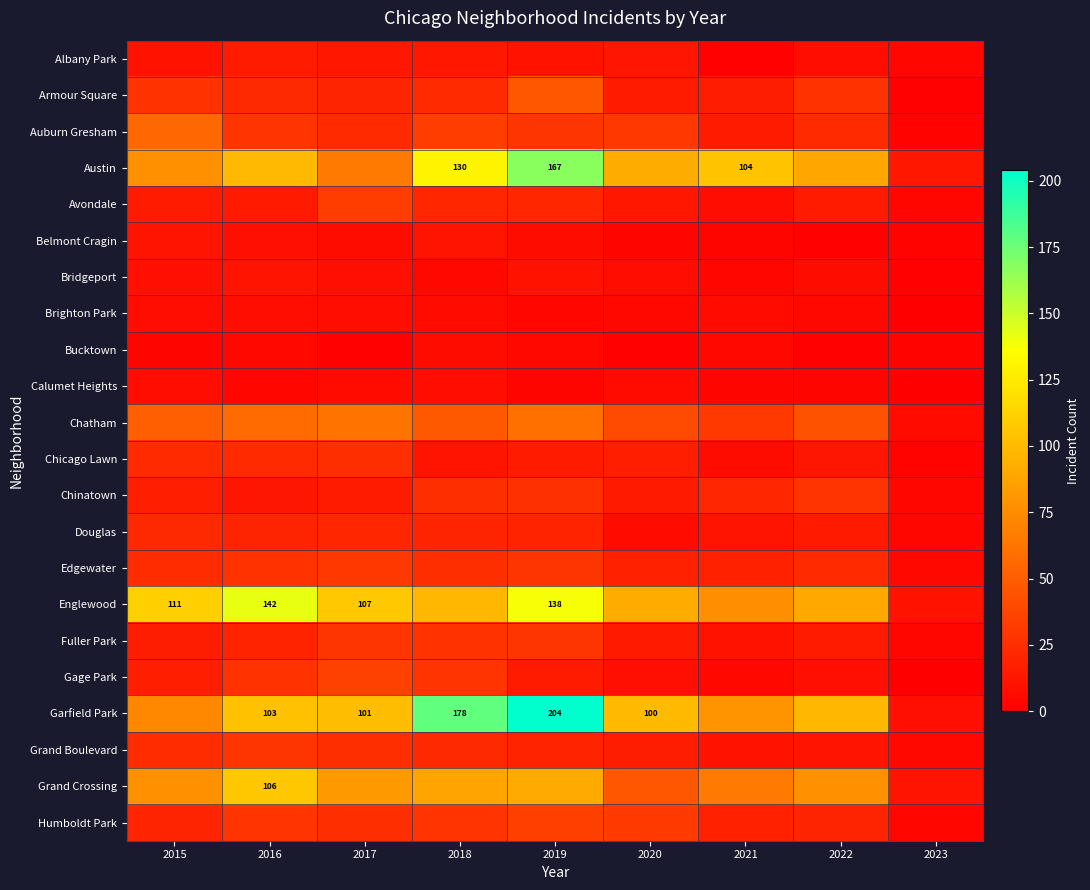

Which series has the largest range (max minus min)?

Garfield Park